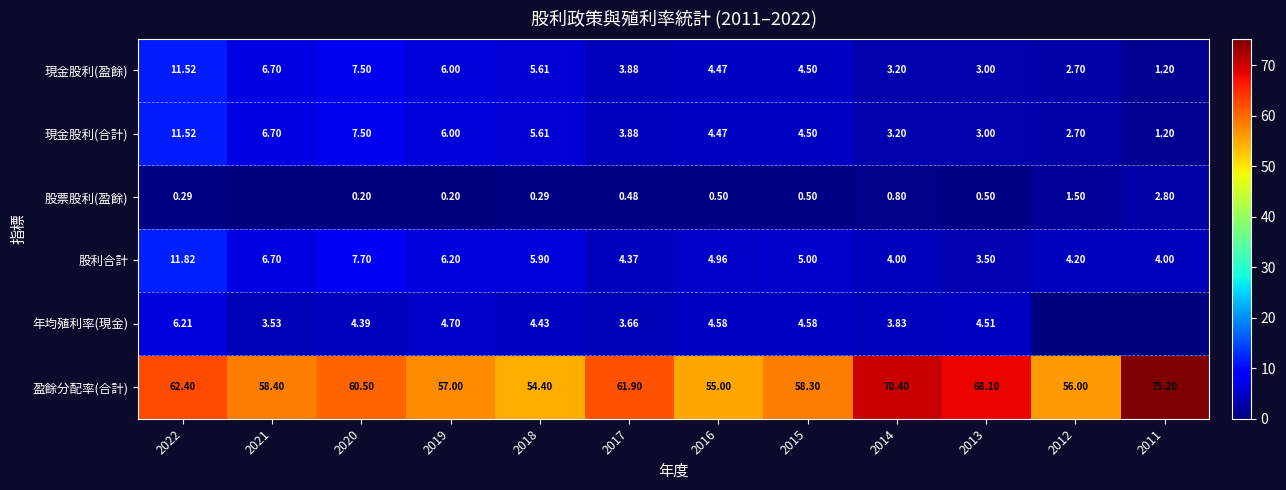

List the labels in order of 現金股利(合計) value, smallest first.

2011, 2012, 2013, 2014, 2017, 2016, 2015, 2018, 2019, 2021, 2020, 2022